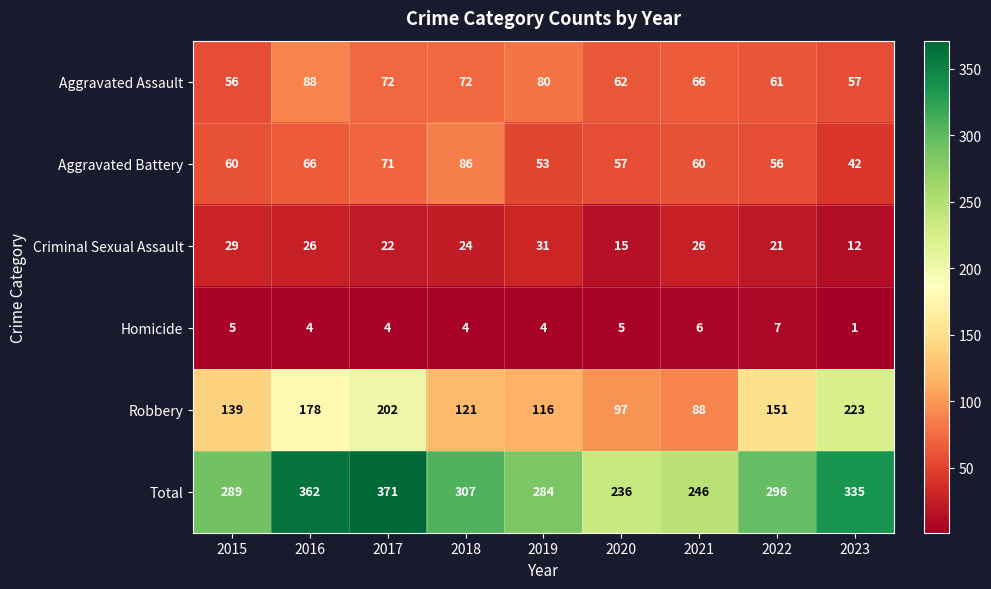

At which label is Robbery closest to 155?

2022